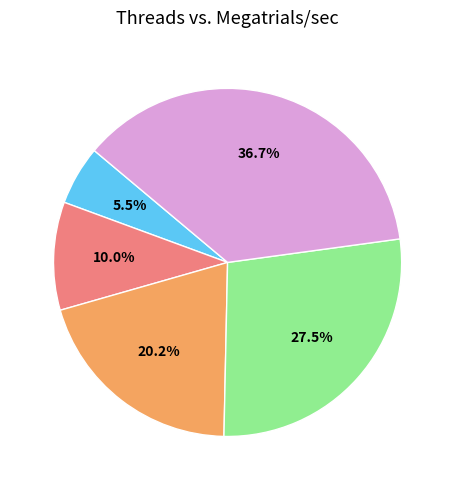

Is there any slice that represents more than half of the pie?

No